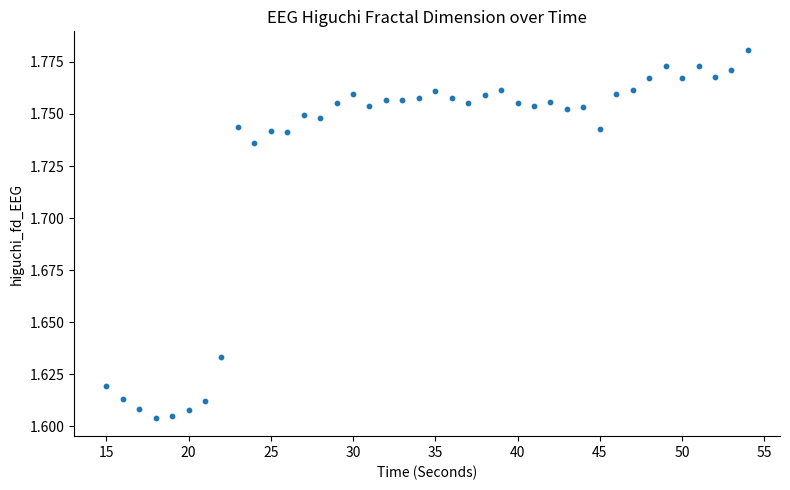

What is the range of X values (max minus min)?

39.0